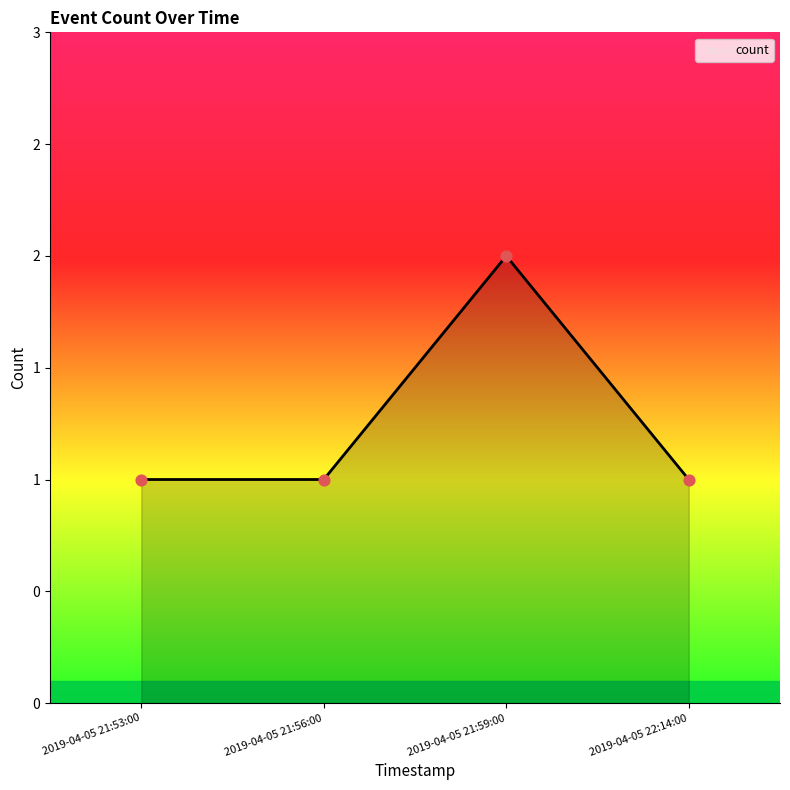

Approximately how many times larger is the value at 2019-04-05 21:56:00 compared to 2019-04-05 21:59:00?

0.5